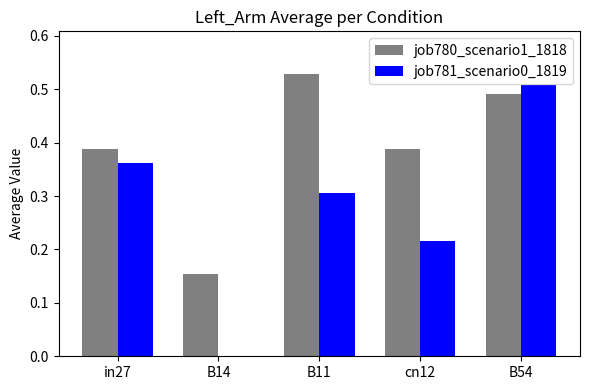

The job781_scenario0_1819 series shows 0.1 at B11. True or false?

False